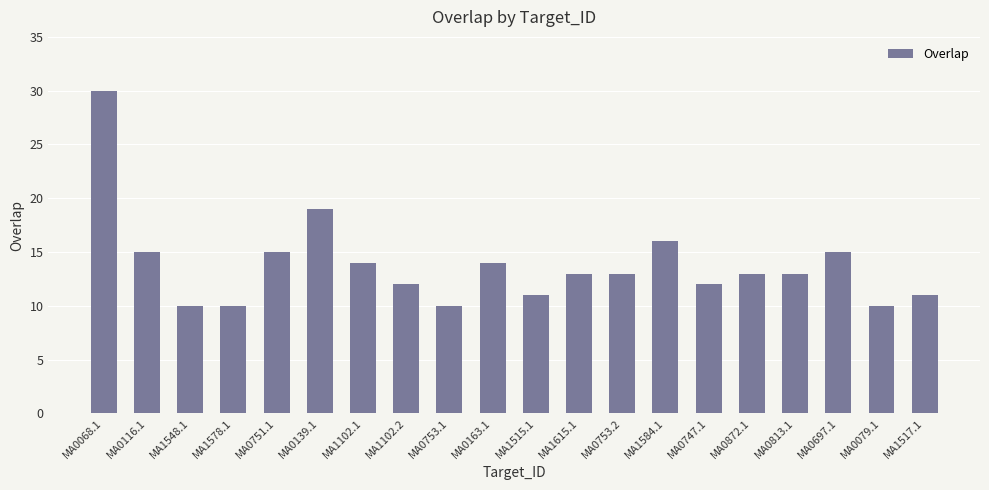

Count the number of data series in this chart.

1